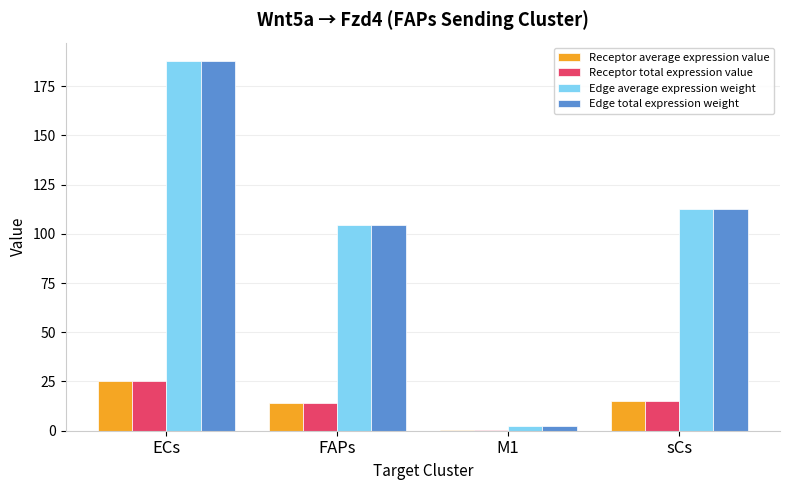

What is the approximate value of Edge average expression weight at sCs?

112.6